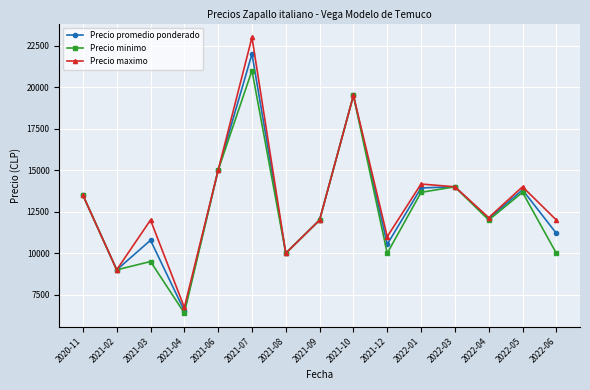

At how many categories does at least one series exceed 11755?

11